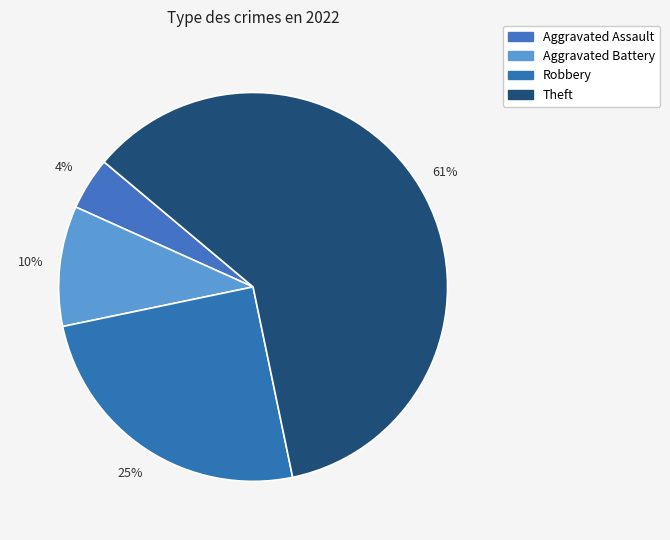

What is the ratio of the value at Aggravated Assault to the value at Robbery?

0.2